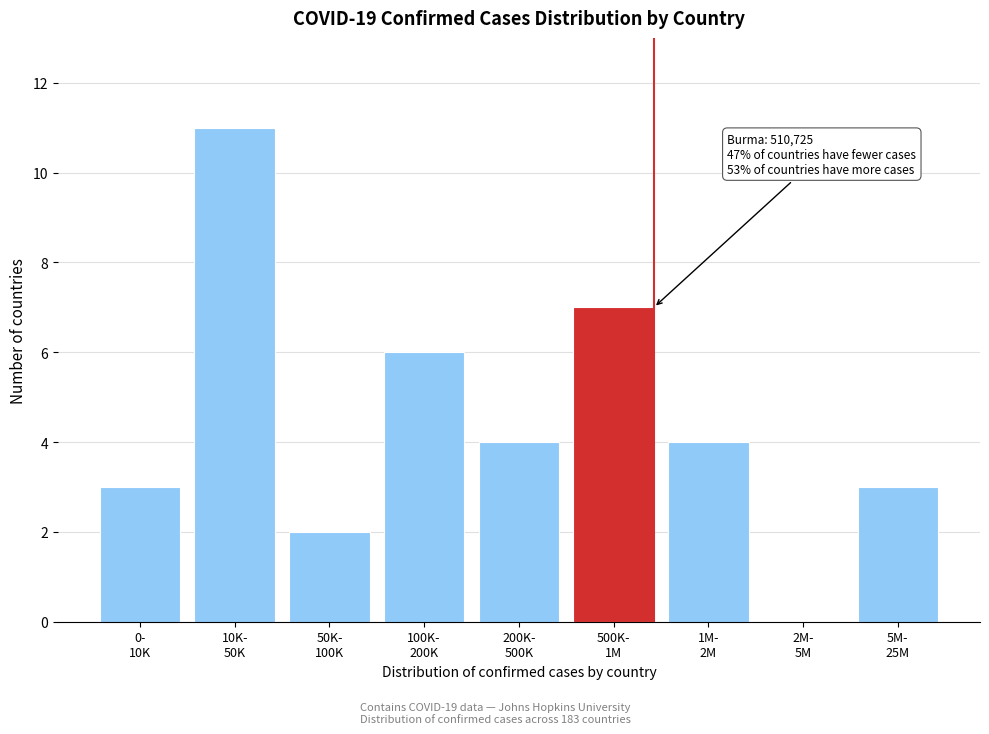

What is the maximum value shown in the chart?

11